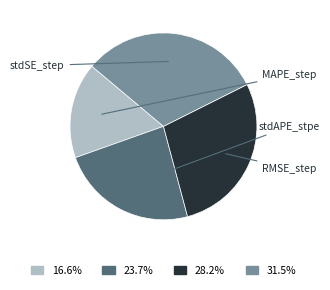

Which slice is the largest?

stdSE_step